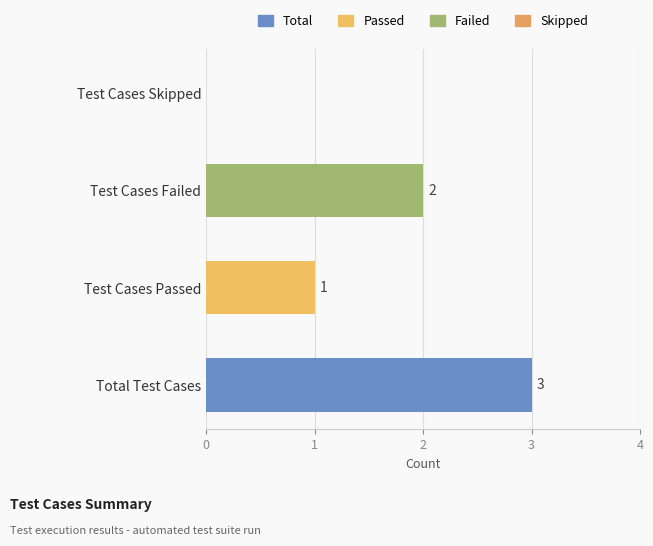

The value at Test Cases Skipped is 0. True or false?

True